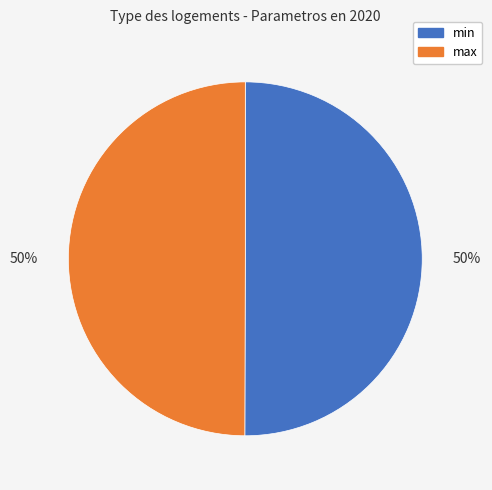

To the nearest percent, what is the combined percentage of min and max?

100%